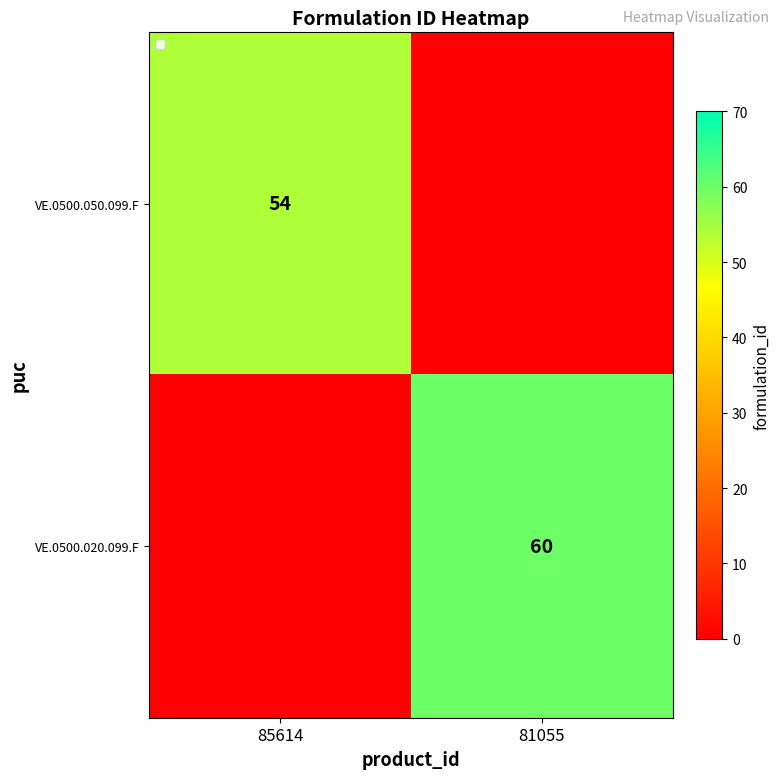

True or false: VE.0500.050.099.F has a value of 76 at 85614.

False